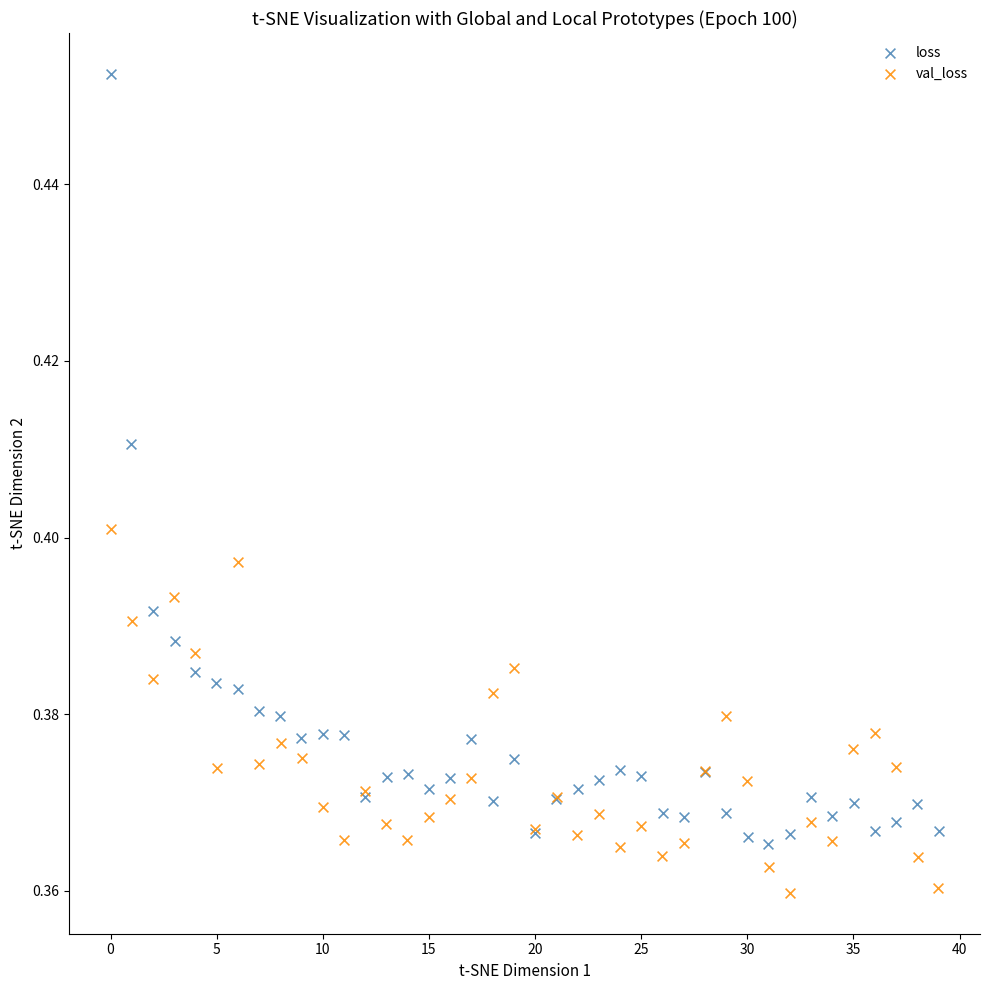

Which series contains the highest Y value?

loss